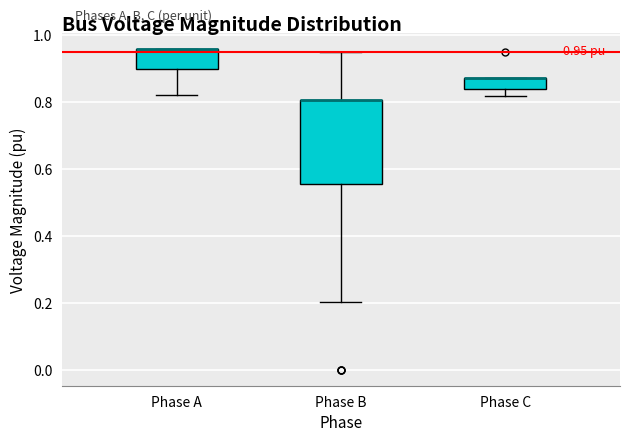

Which box is the tallest, from its lower edge to its upper edge?

Phase B